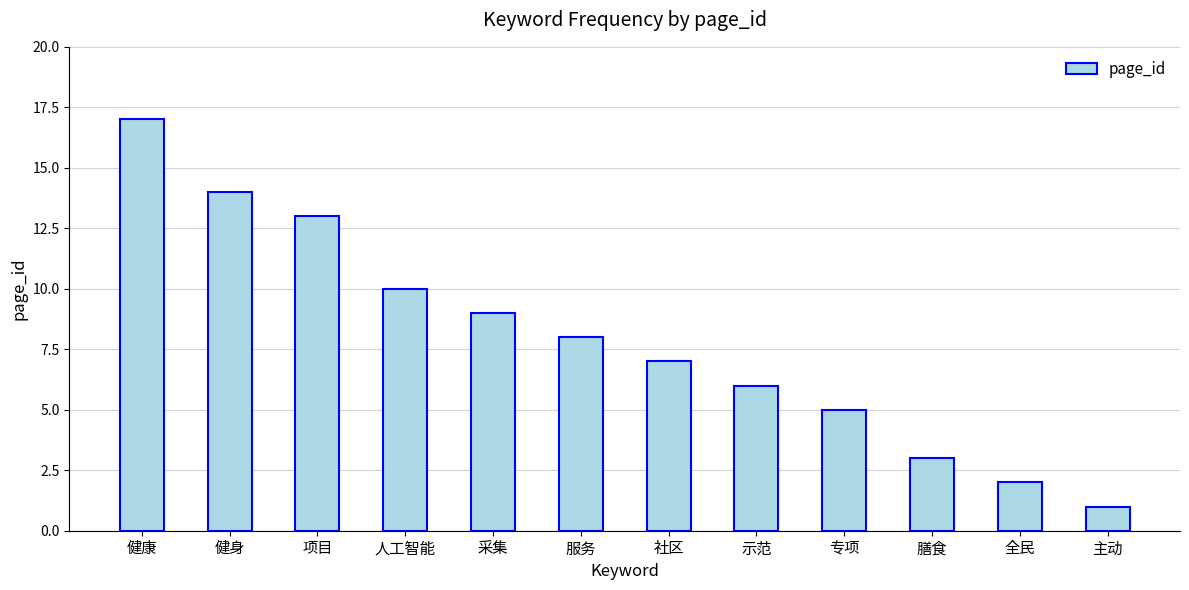

What value does the data have at 人工智能, to the nearest 5?

10